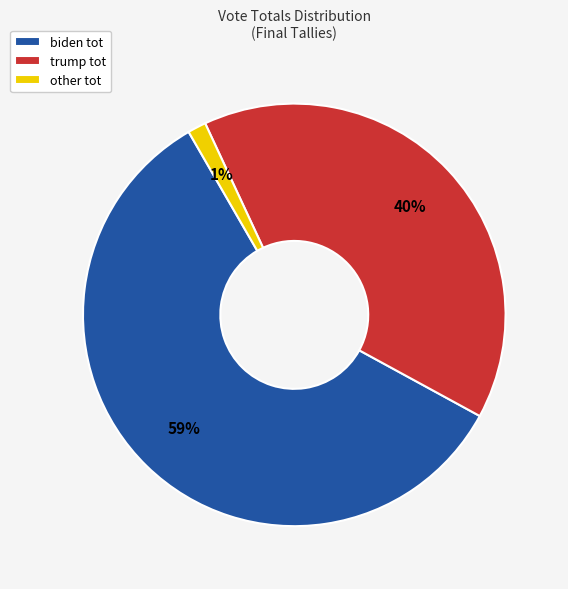

Count the number of slices in the pie.

3